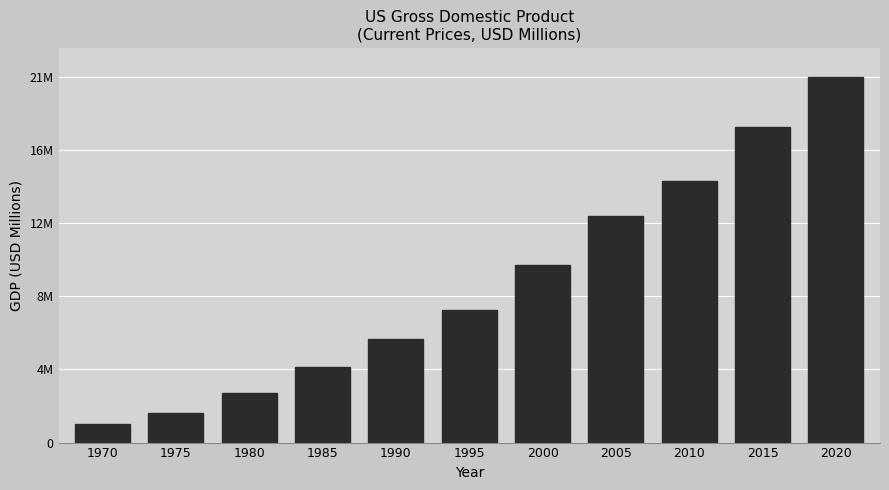

Does the chart contain any negative values?

No